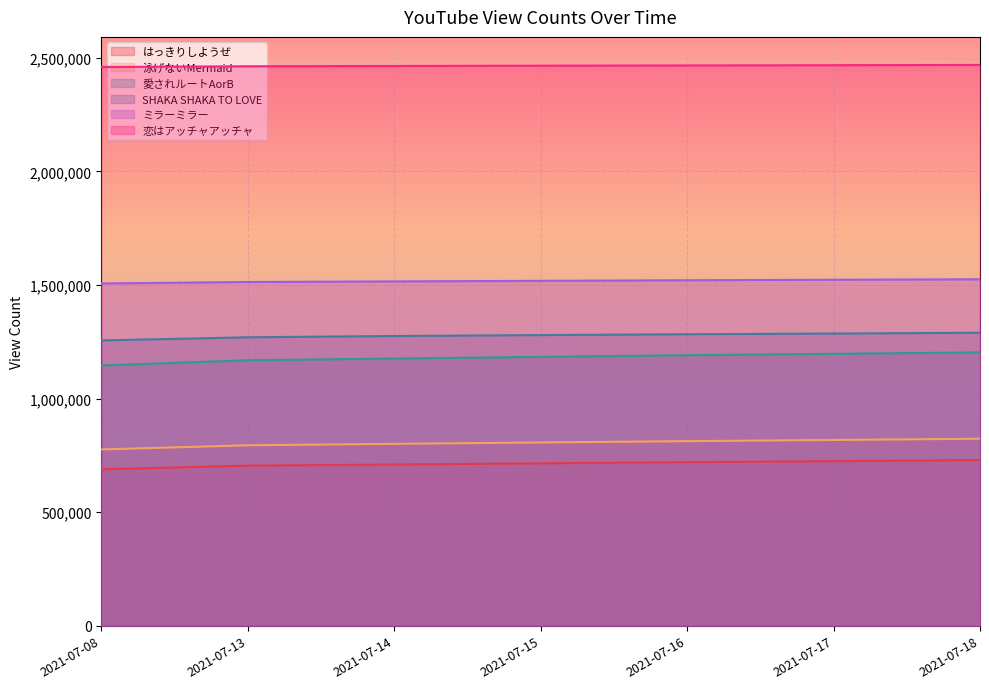

Reading left to right, extract all data points from this chart.

はっきりしようぜ: 688445	704593	709754	714860	719930	724411	729058
泳げないMermaid: 776078	794392	800716	806768	812613	817827	823147
愛されルートAorB: 1145913	1168771	1176295	1183624	1190903	1197079	1203447
SHAKA SHAKA TO LOVE: 1255962	1269918	1275469	1279579	1283288	1286391	1289852
ミラーミラー: 1506790	1513383	1515879	1518524	1521043	1523182	1525390
恋はアッチャアッチャ: 2459921	2463177	2464418	2465628	2466795	2467859	2469066